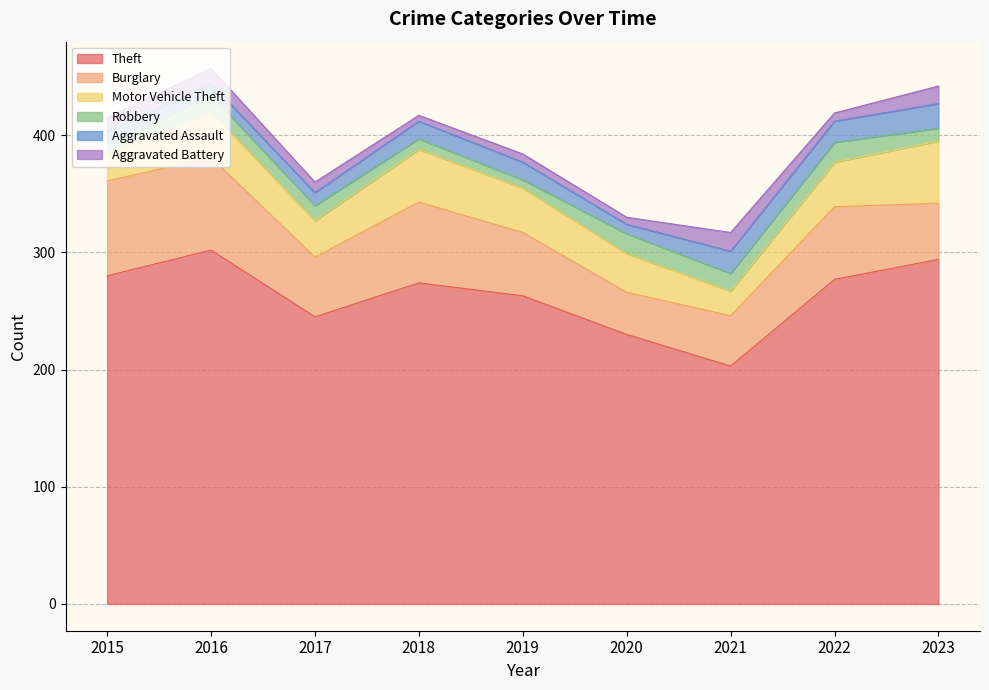

What is the difference between the highest and lowest values at 2017?

236